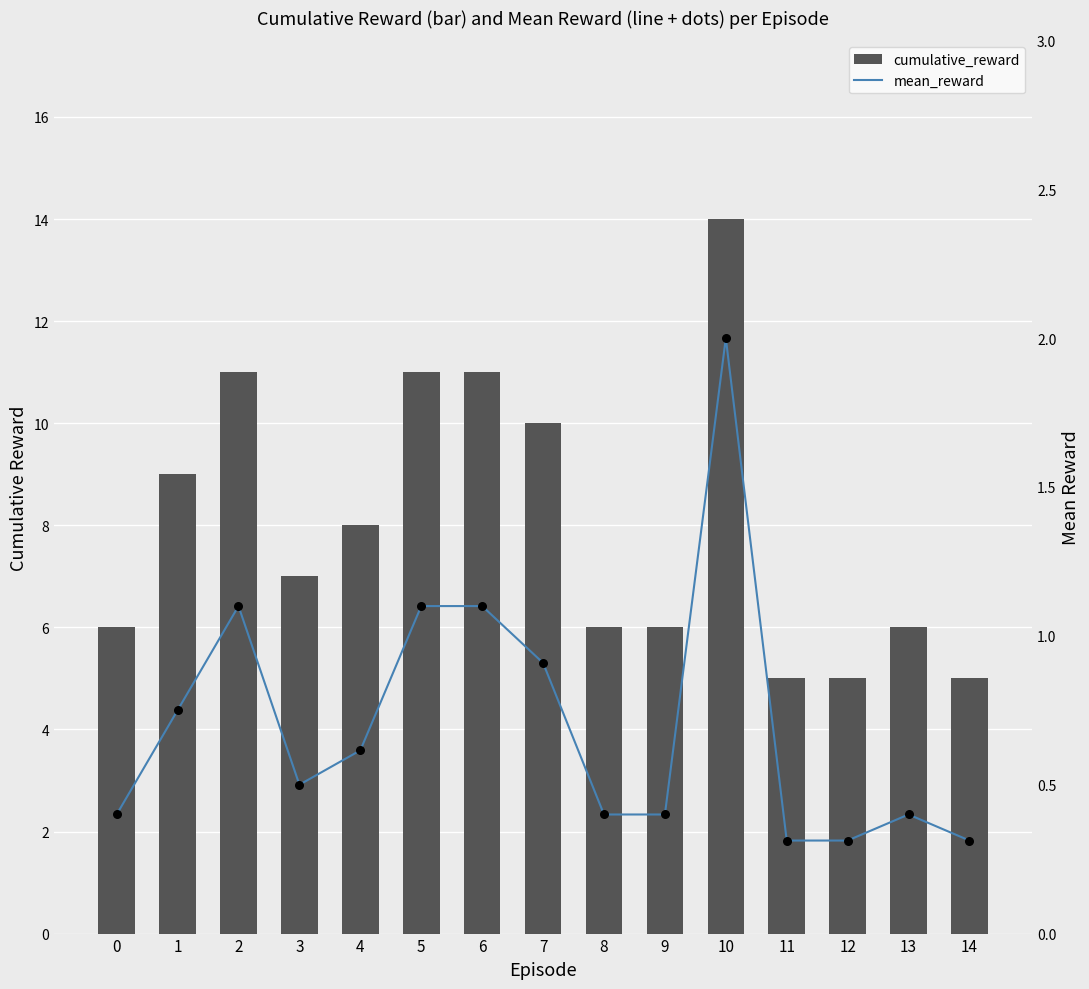

At how many categories does at least one series exceed 11?

1